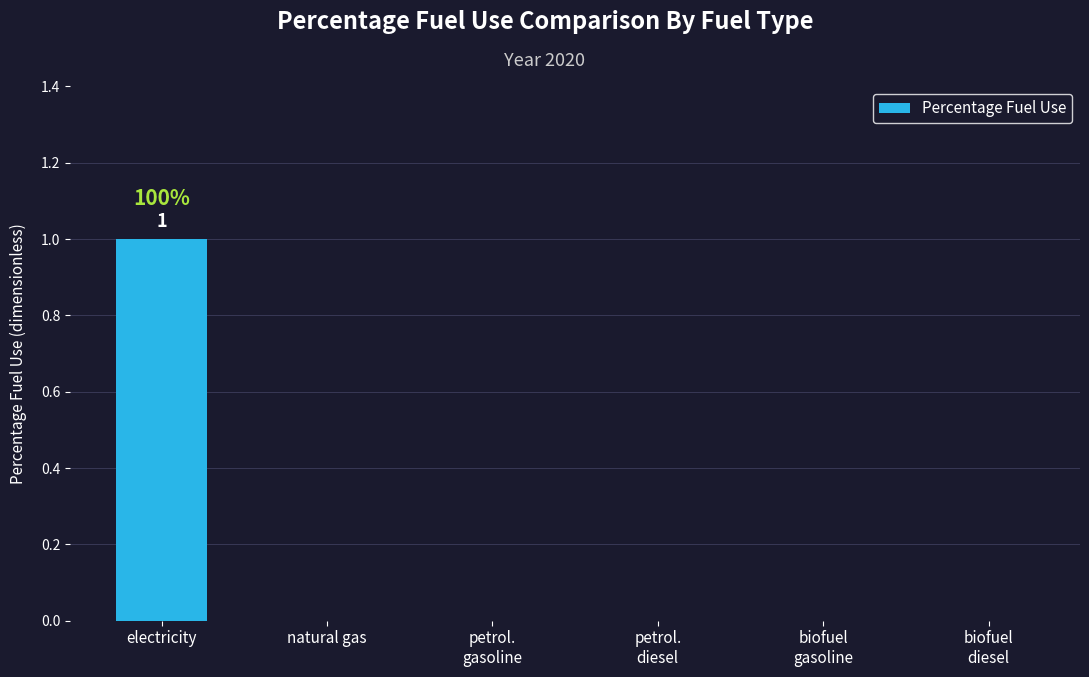

Which category has the highest value across all series?

electricity